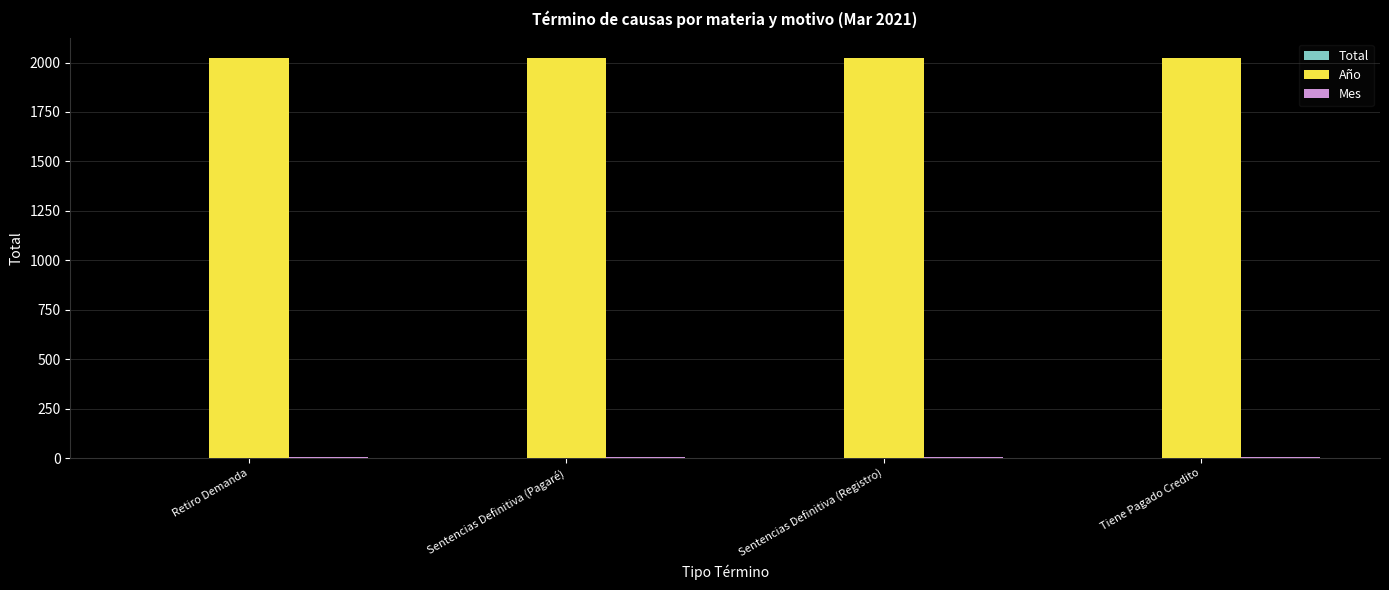

What is the sum of all Año values?

8084